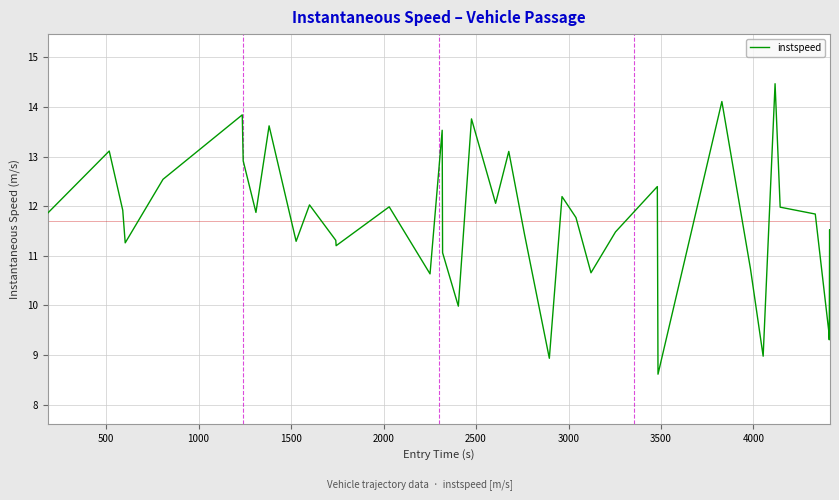

What is the difference between the maximum and minimum values?

5.9